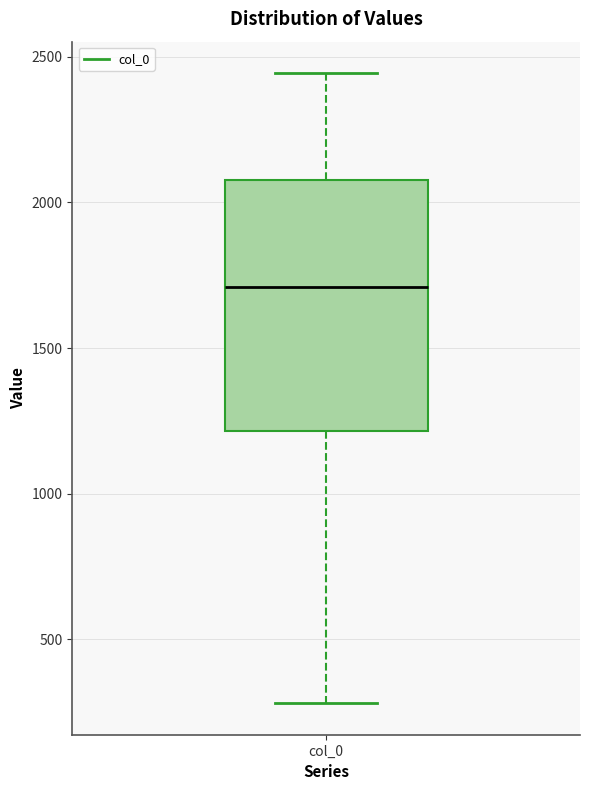

Read this box plot against the y-axis: the position of the median line, the range covered by the box, and the ends of both whiskers. The values are not printed on the chart, so give them approximately, as read against the axis.

median 1700, box 1200 to 2100, whiskers 300 to 2450